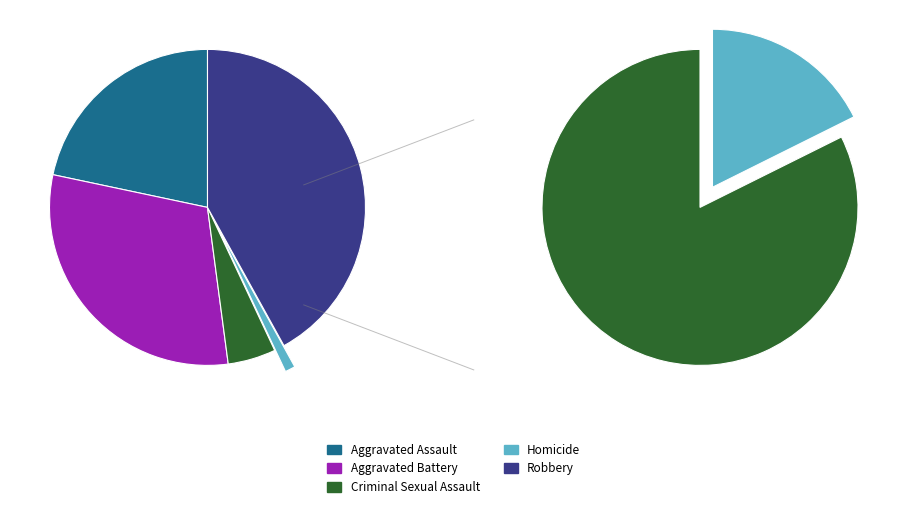

Is there any slice that represents more than half of the pie?

No